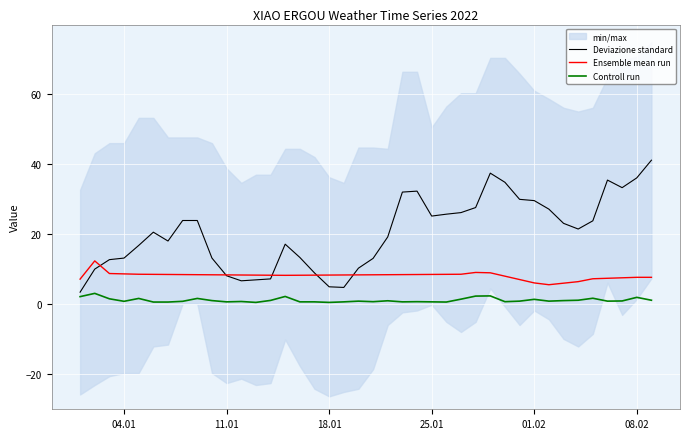

True or false: Deviazione standard and Ensemble mean run cross at least once.

True